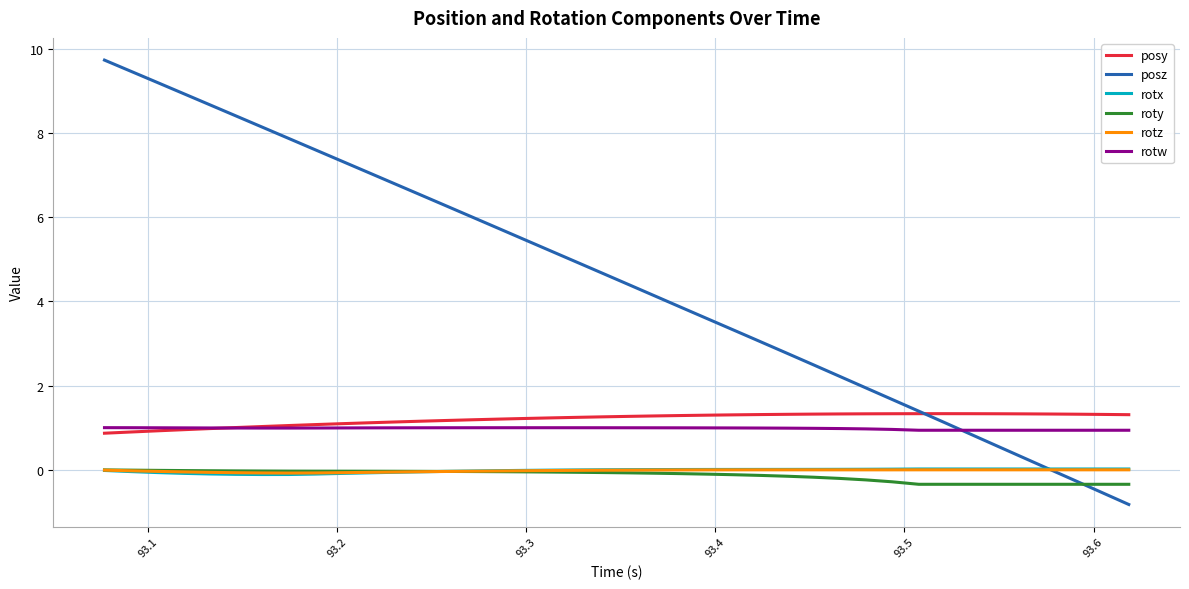

Which series has the largest range (max minus min)?

posz